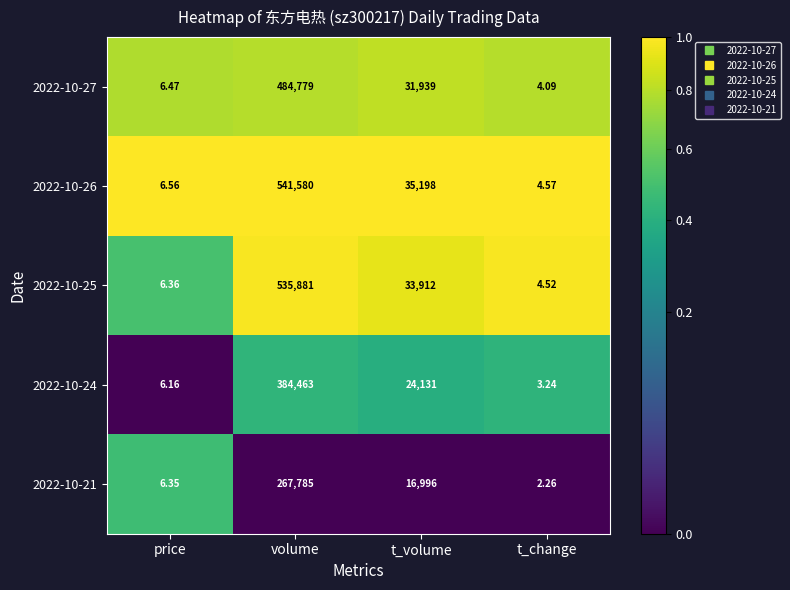

Which category has the lowest value in the 2022-10-25 series?

t_change